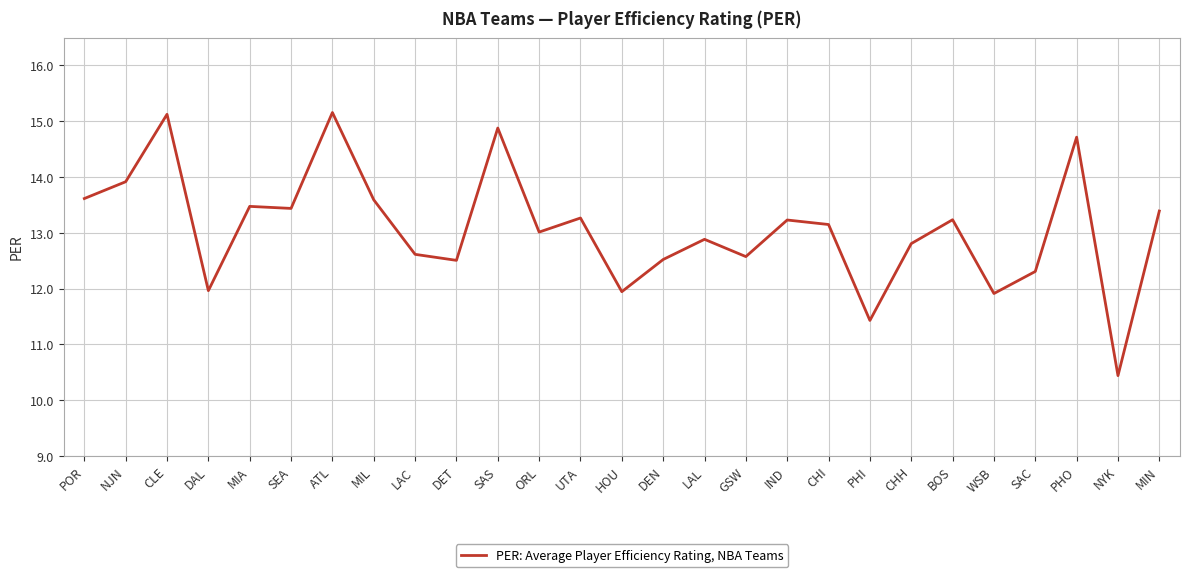

Is this an area chart (filled region under the line)?

No